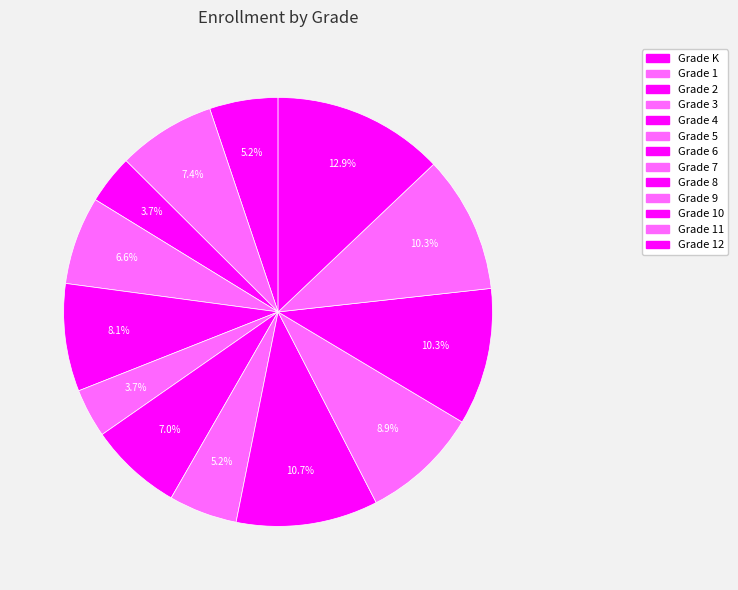

To the nearest percent, what is the difference between the largest and smallest slice percentages?

9%